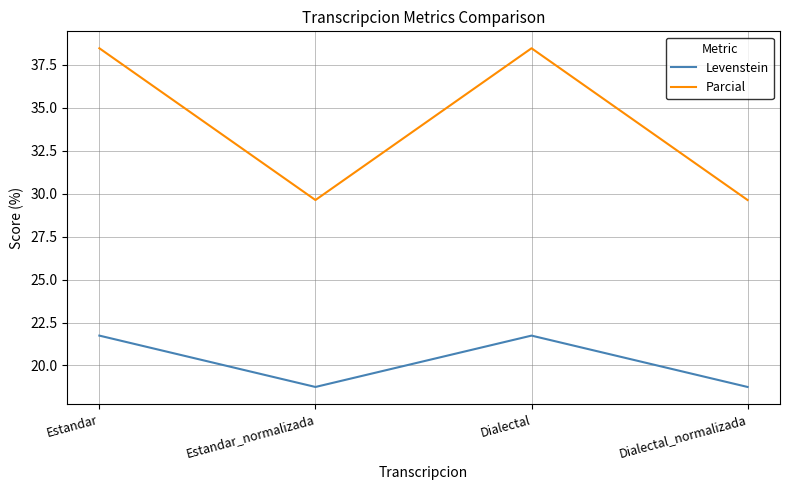

How many Levenstein values are between 18 and 21?

2